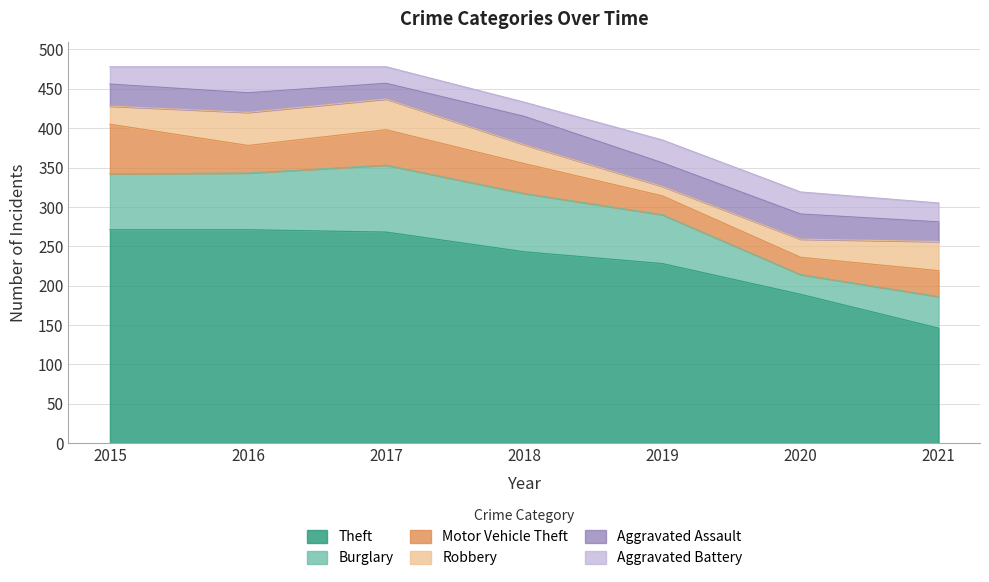

Reading right to left, extract all data points from this chart.

Theft: 146	189	228	243	268	271	271
Burglary: 40	25	62	74	85	72	71
Motor Vehicle Theft: 33	22	24	38	45	35	63
Robbery: 37	23	12	24	39	42	23
Aggravated Assault: 25	32	30	36	20	25	28
Aggravated Battery: 24	28	29	18	21	33	22